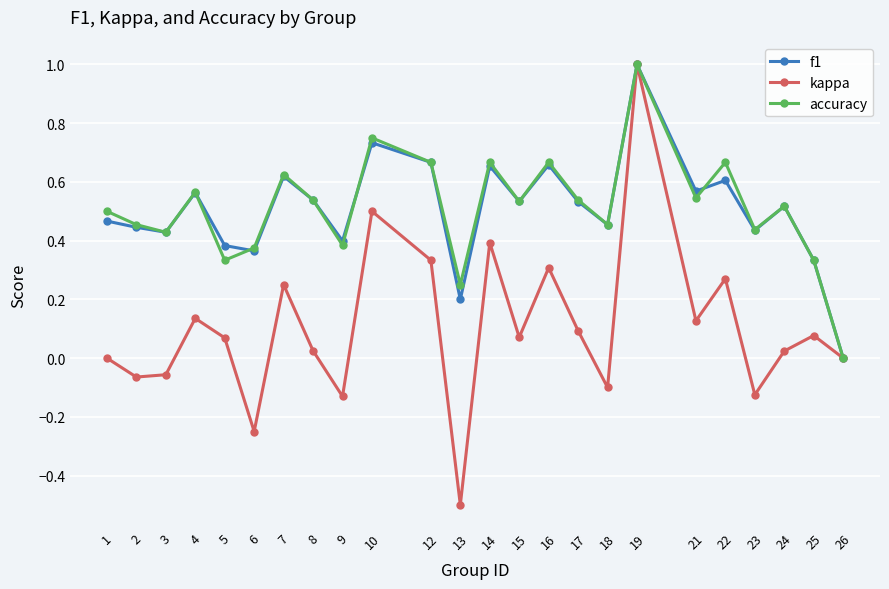

Which series has the largest range (max minus min)?

kappa